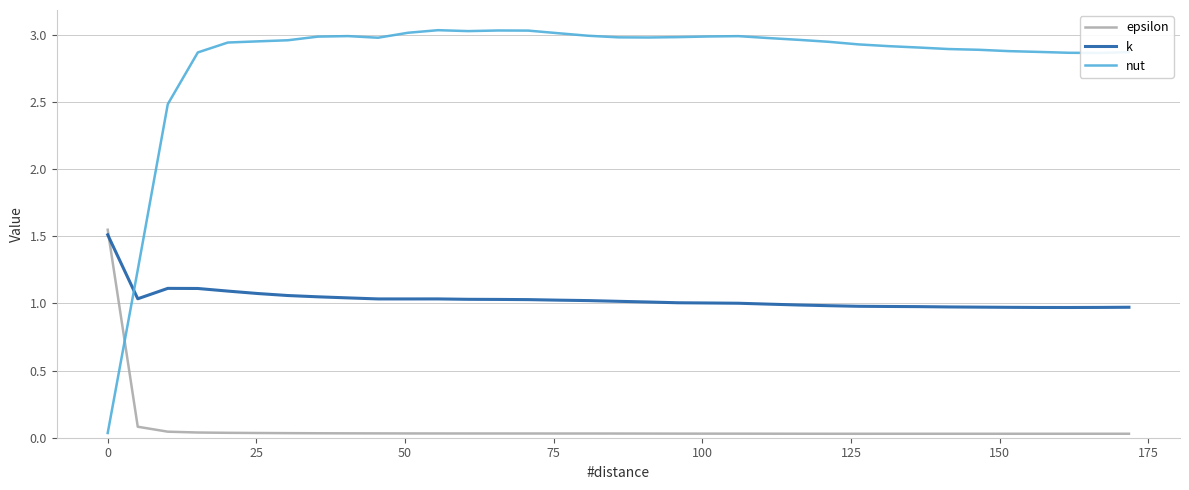

Which series has the widest spread of values?

nut